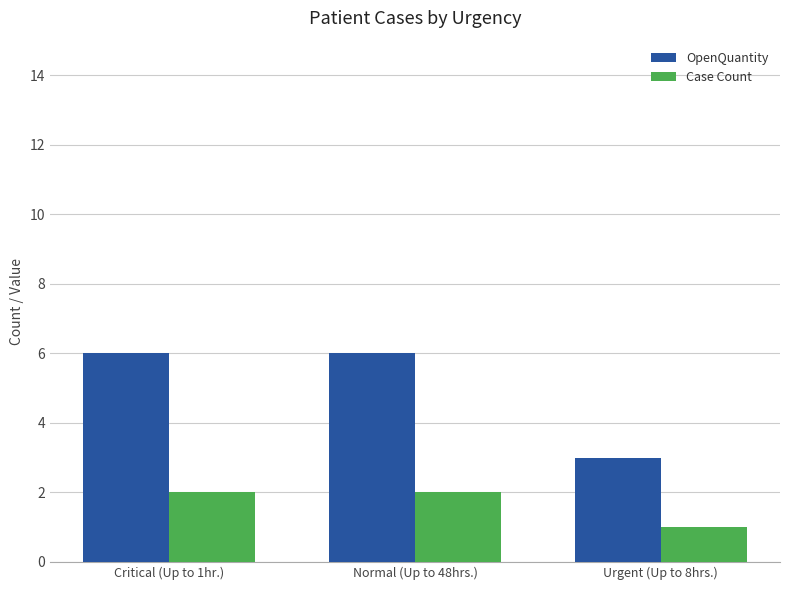

What is the sum of all OpenQuantity values?

15